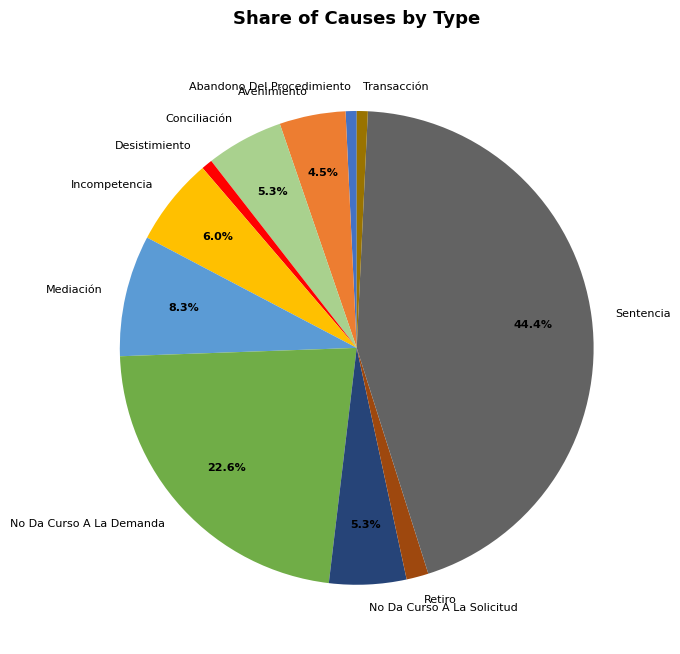

What is the largest slice in the pie chart?

Sentencia